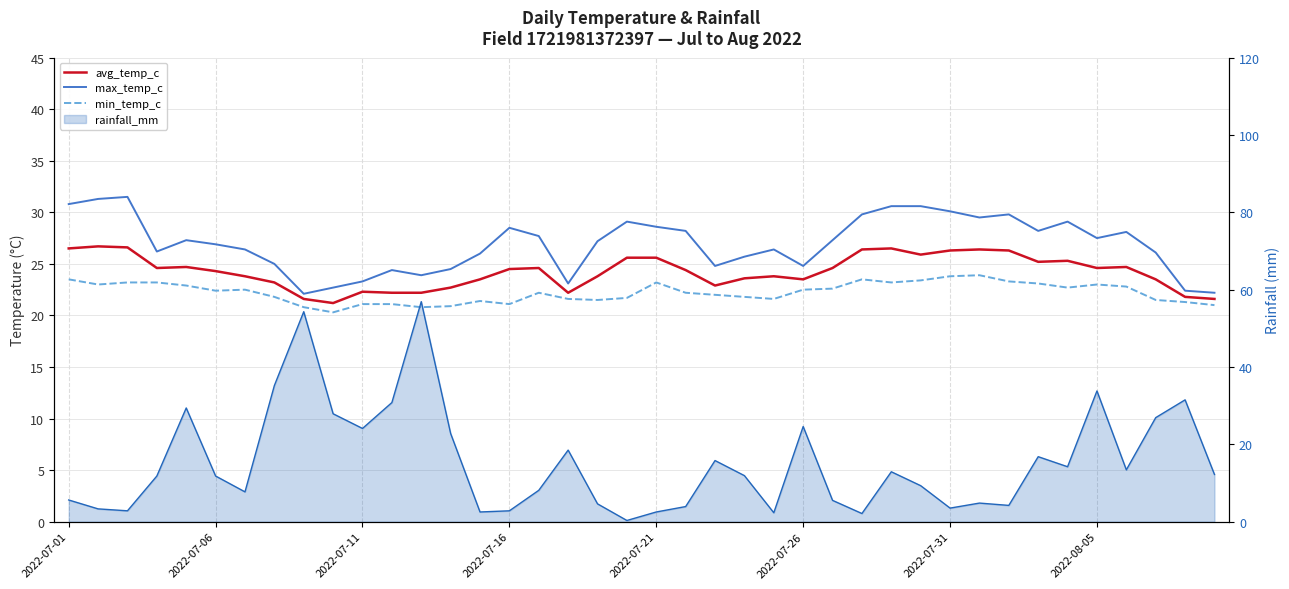

How many lines are shown in the chart?

3